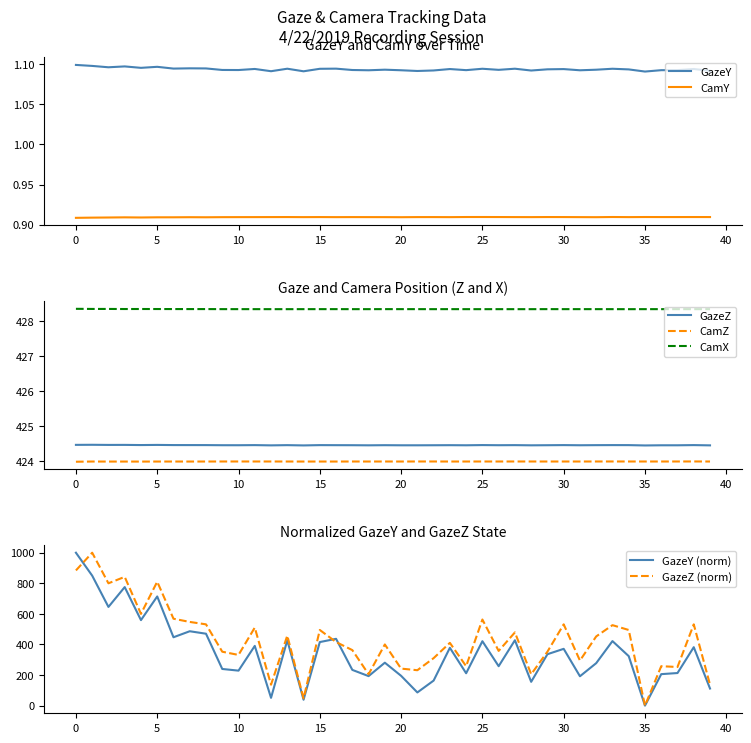

What is the maximum value for CamZ?

424.0